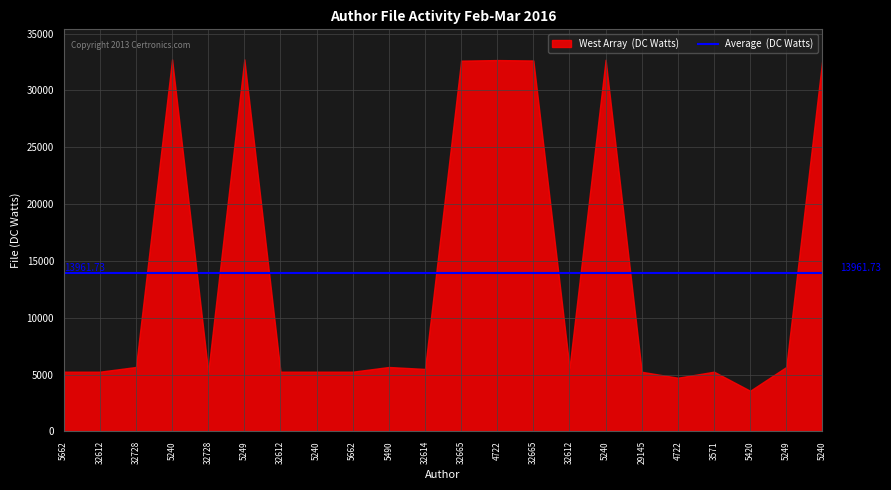

What is the difference between the maximum and second lowest values?

28031